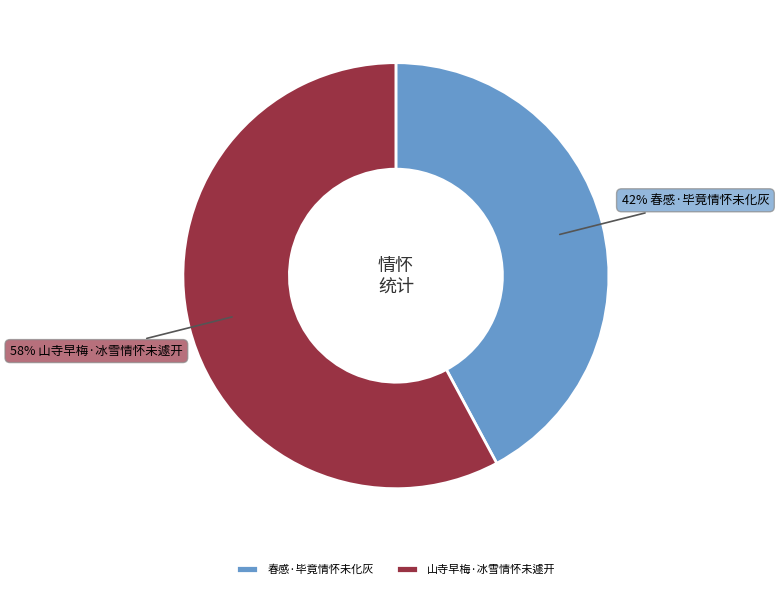

Is there a majority slice in this chart?

Yes